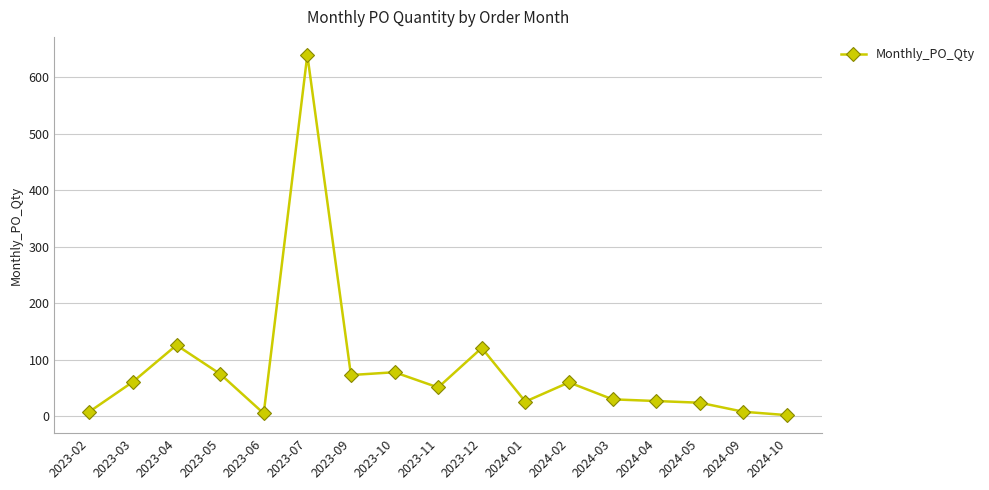

What is the smallest value displayed?

2